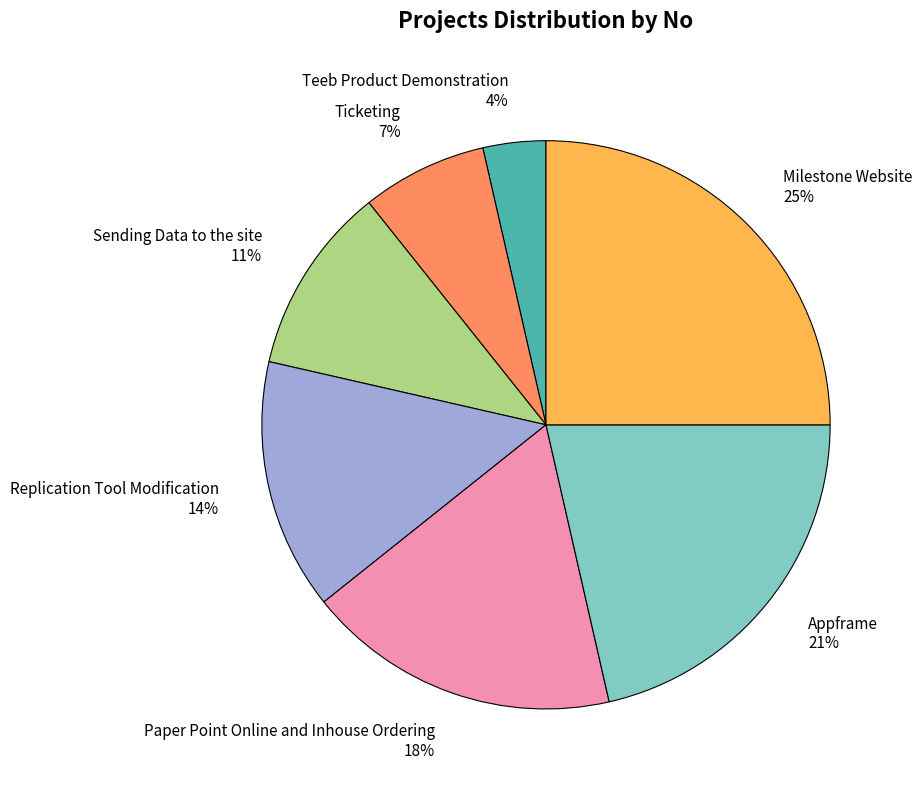

True or false: Appframe accounts for 21% of the total.

True